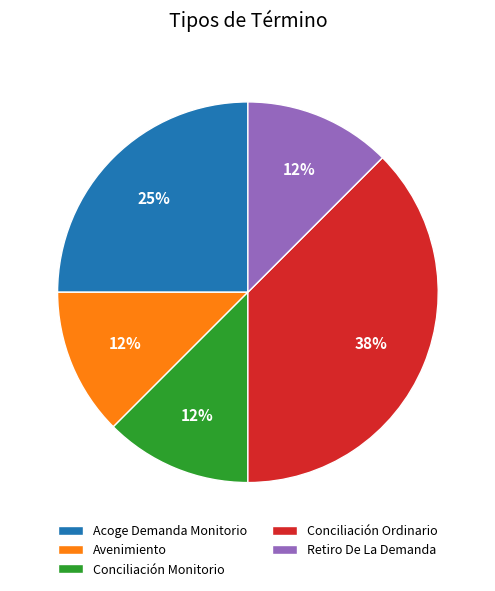

Count the number of slices in the pie.

5